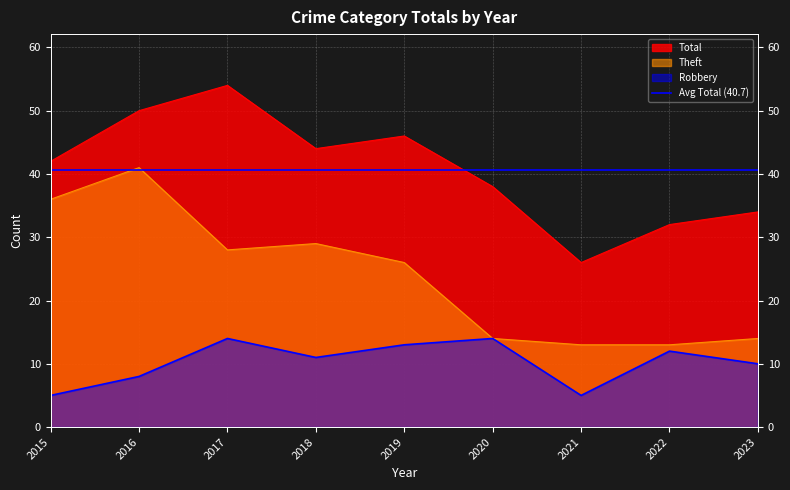

How many Robbery values are between 8 and 13?

5